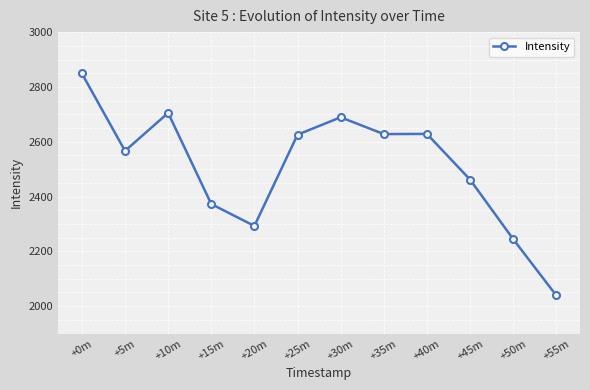

At which category does the data reach its first local peak?

+10m